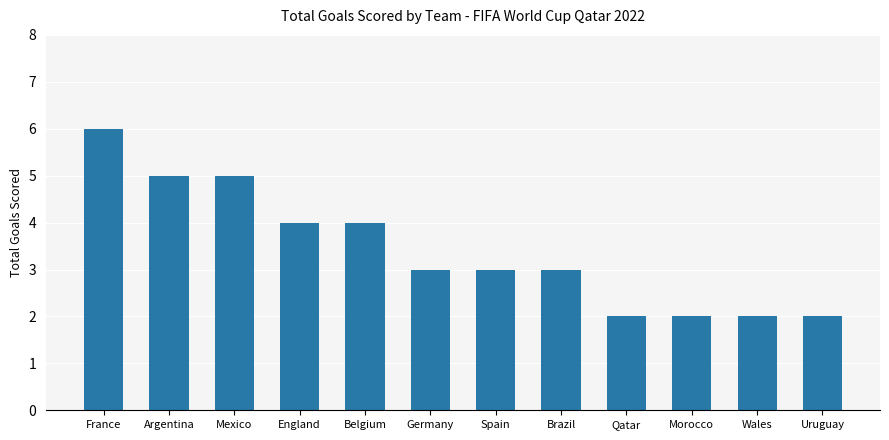

Reading left to right, what are all the values shown in this chart?

France=6	Argentina=5	Mexico=5	England=4	Belgium=4	Germany=3	Spain=3	Brazil=3	Qatar=2	Morocco=2	Wales=2	Uruguay=2